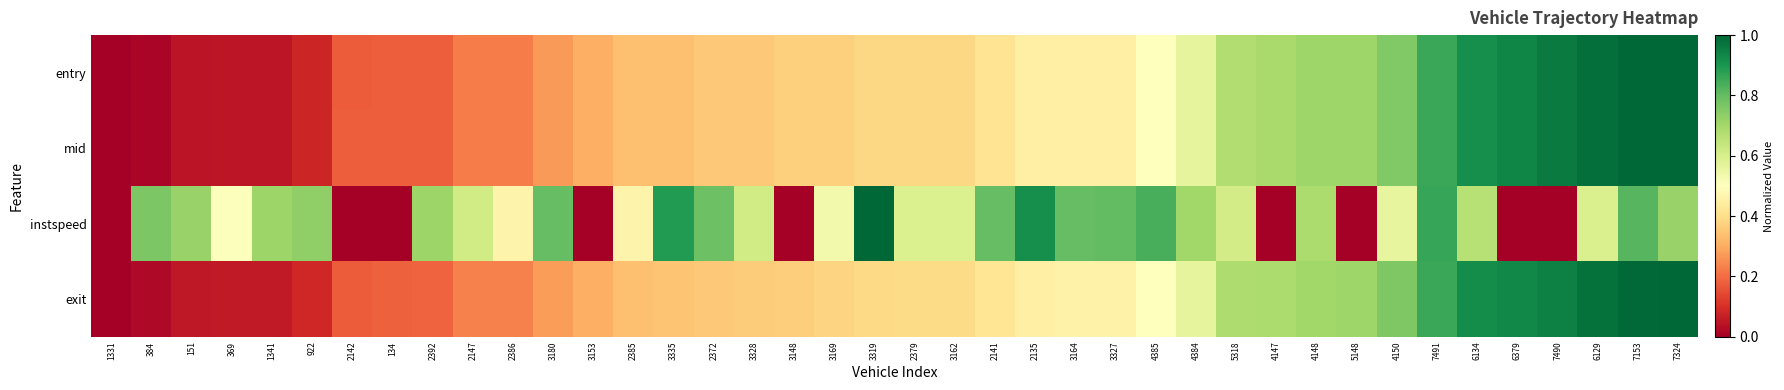

At how many categories does at least one series exceed 0?

39